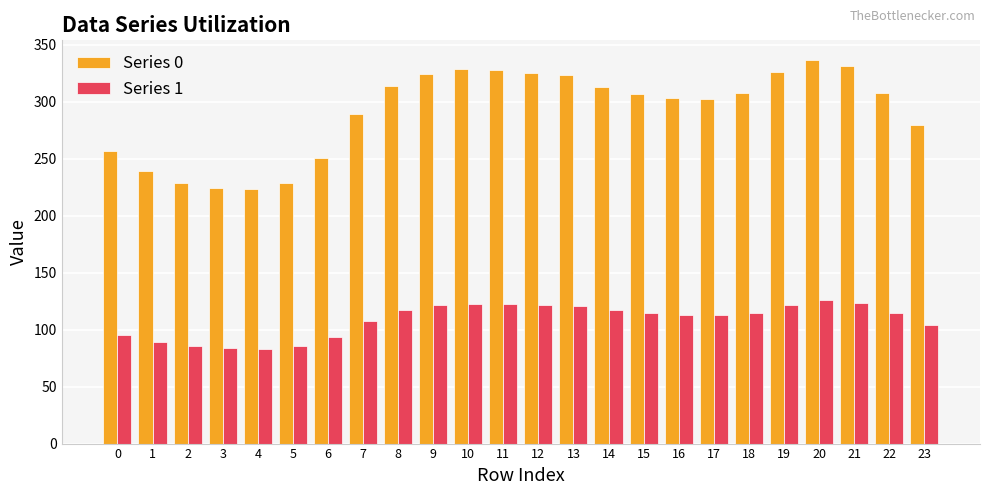

Does the chart contain any negative values?

No